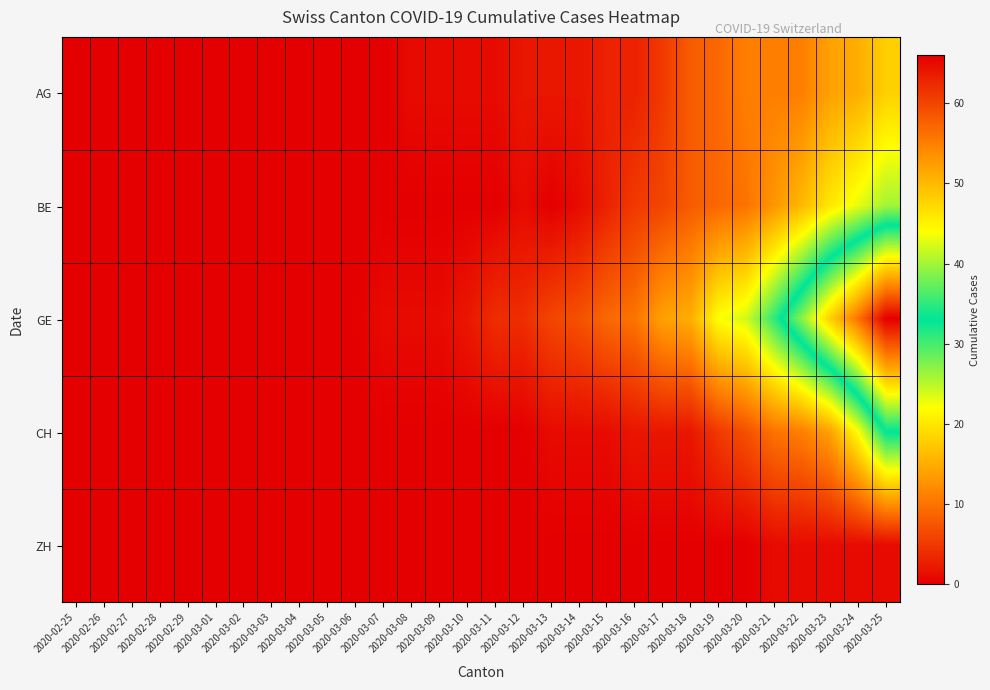

Count the number of categories in the chart.

30